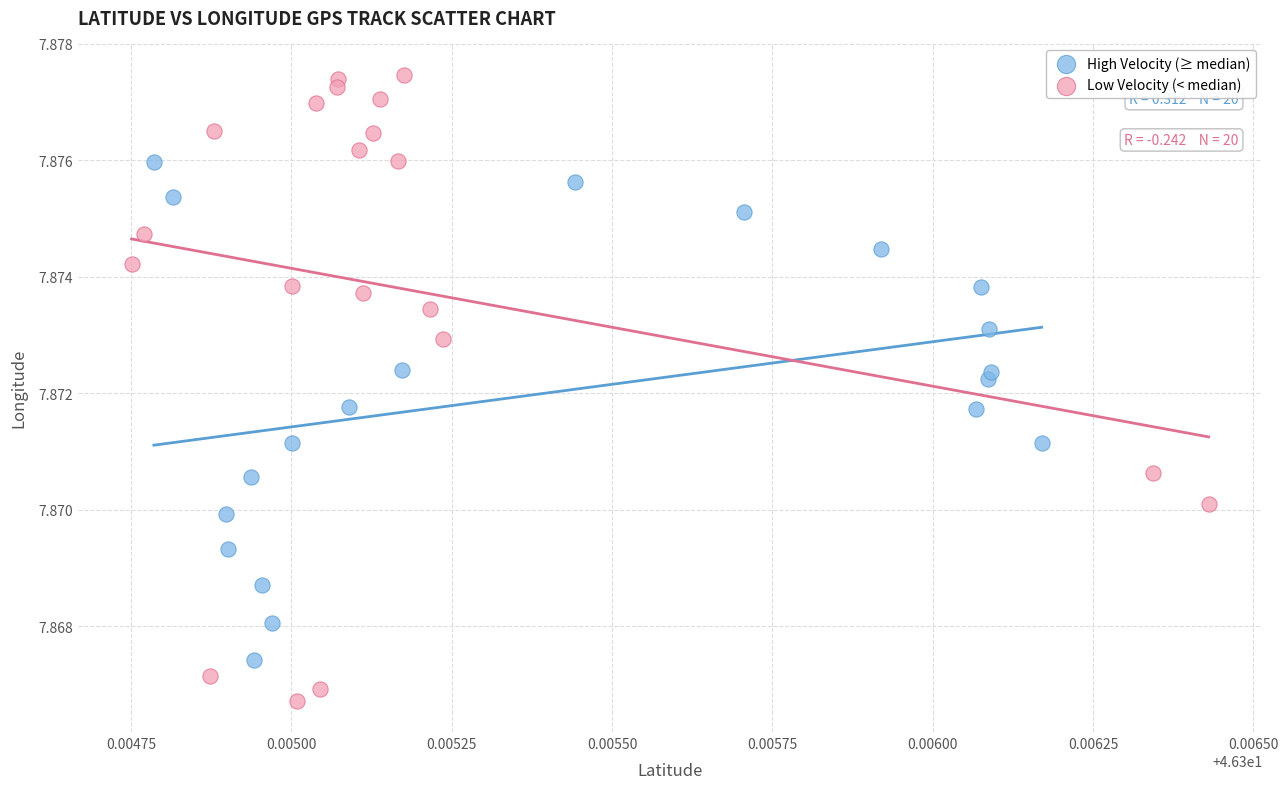

Which series has the widest spread of Y values?

Low Velocity (< median)